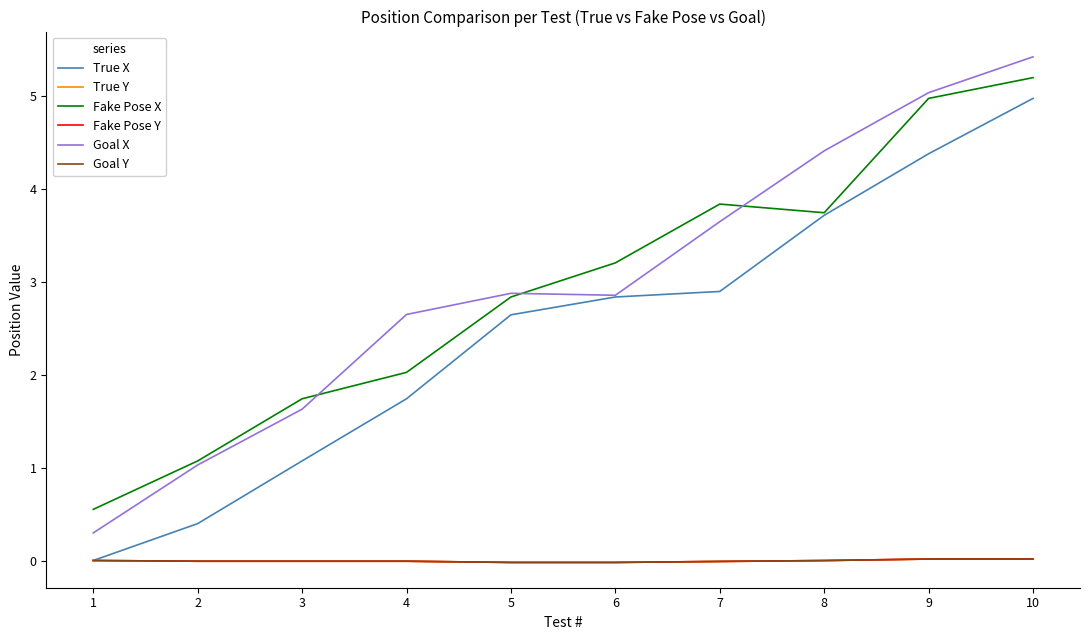

At how many categories does at least one series exceed 3?

5